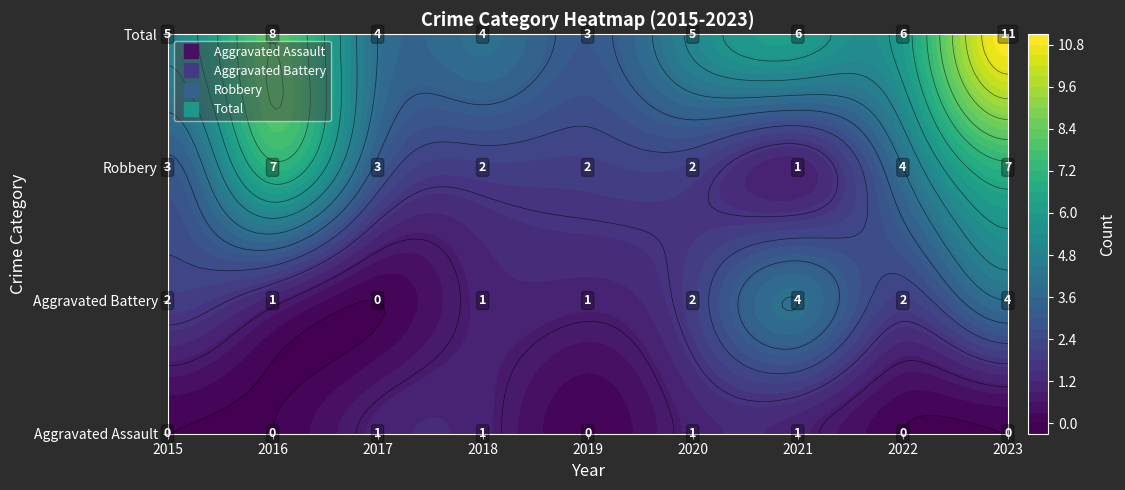

Which has a higher value, 2020 or 2023?

2020